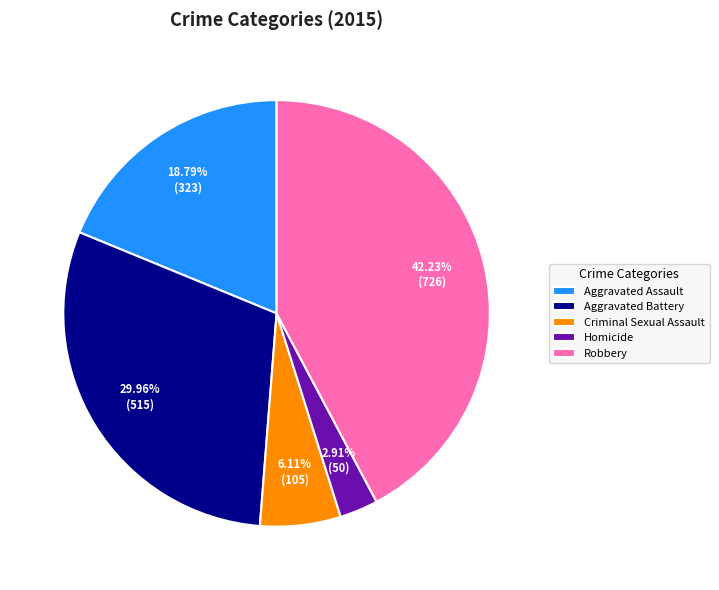

How many segments does this pie chart have?

5